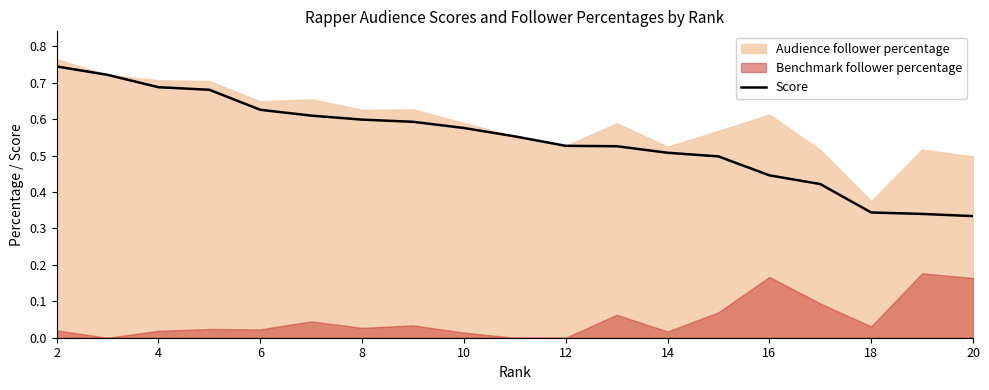

True or false: there are more than 0 points higher than both neighbors.

False